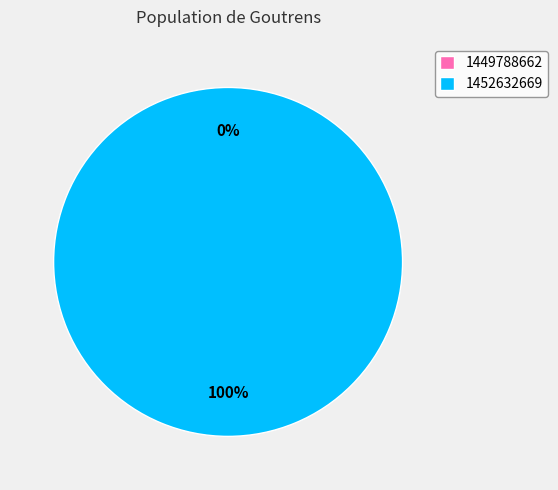

Count the number of slices in the pie.

2